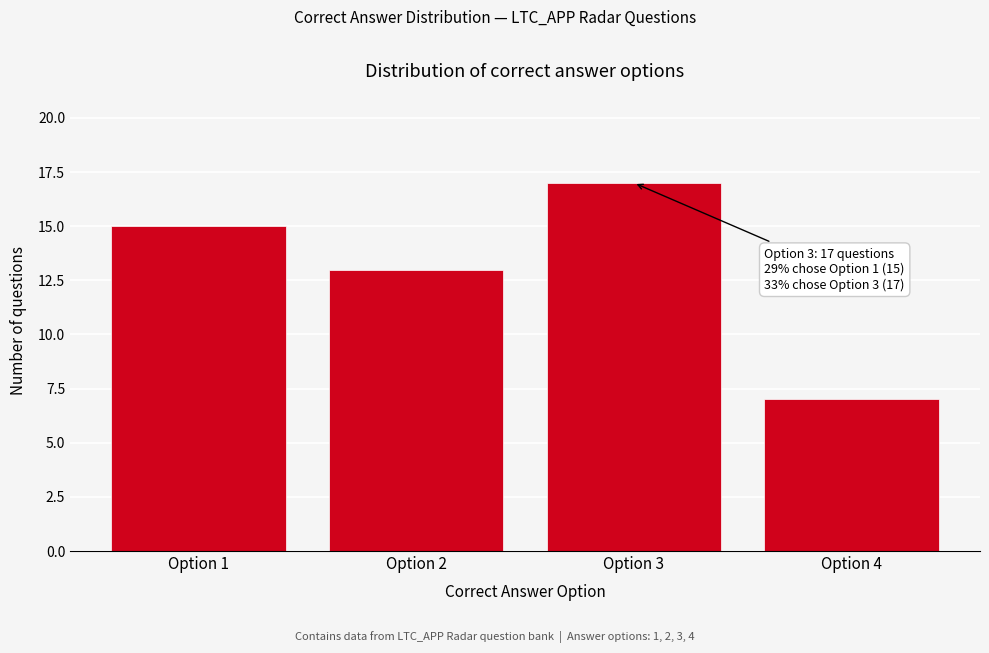

Reading right to left, extract all data points from this chart.

7	17	13	15